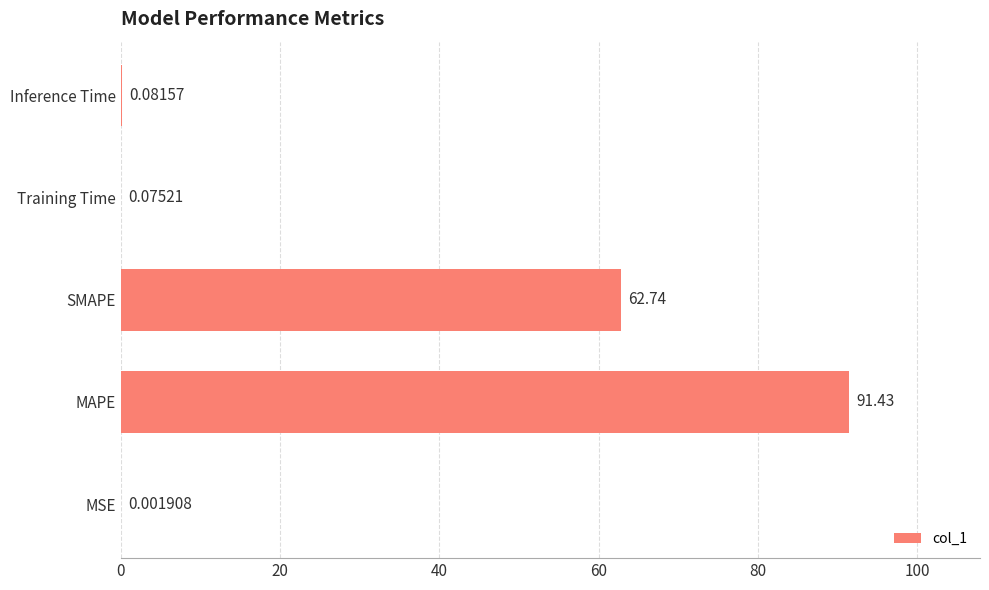

Which category has the highest value across all series?

MAPE